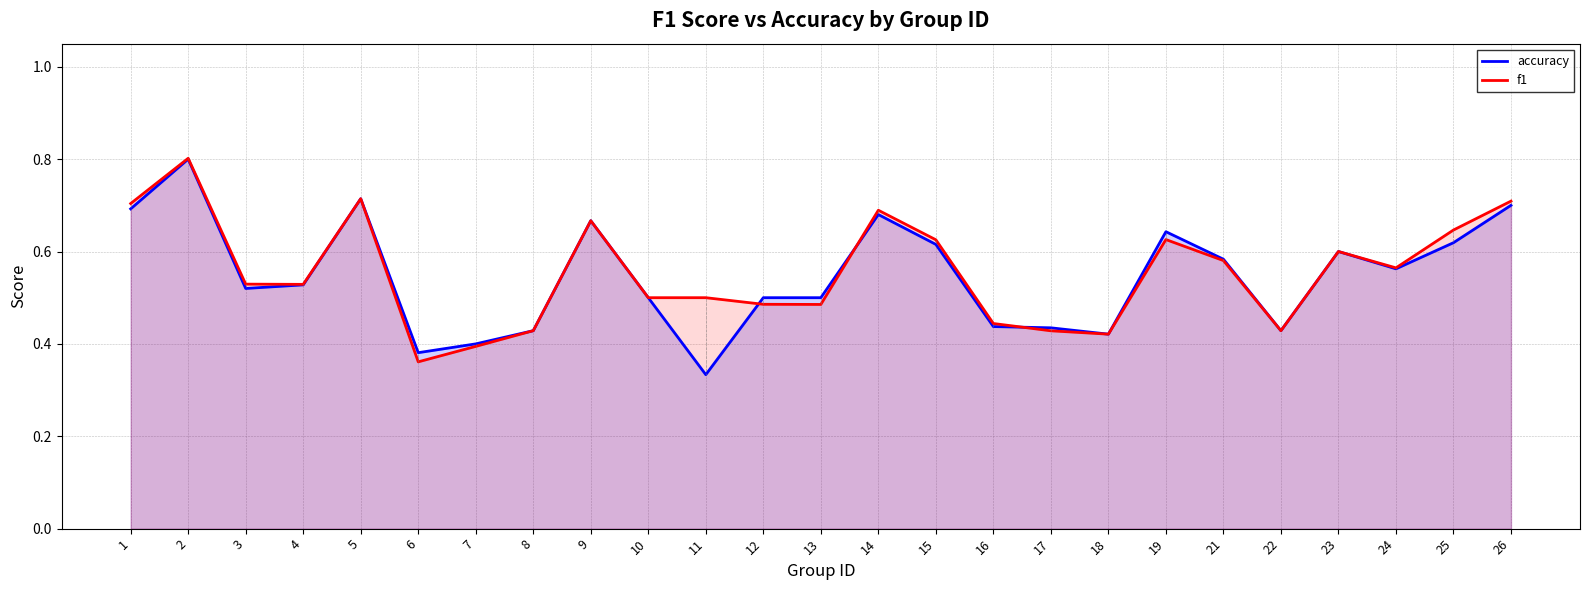

Count the accuracy values in the range 0 to 1.

25